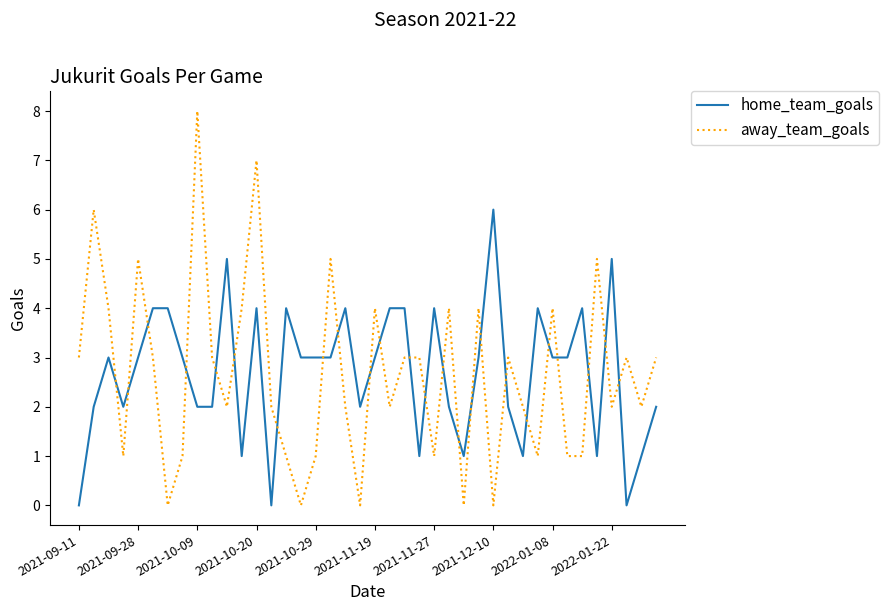

Reading left to right, extract all data points from this chart.

home_team_goals: 0	2	3	2	3	4	4	3	2	2	5	1	4	0	4	3	3	3	4	2	3	4	4	1	4	2	1	3	6	2	1	4	3	3	4	1	5	0	1	2
away_team_goals: 3	6	4	1	5	3	0	1	8	3	2	4	7	2	1	0	1	5	2	0	4	2	3	3	1	4	0	4	0	3	2	1	4	1	1	5	2	3	2	3